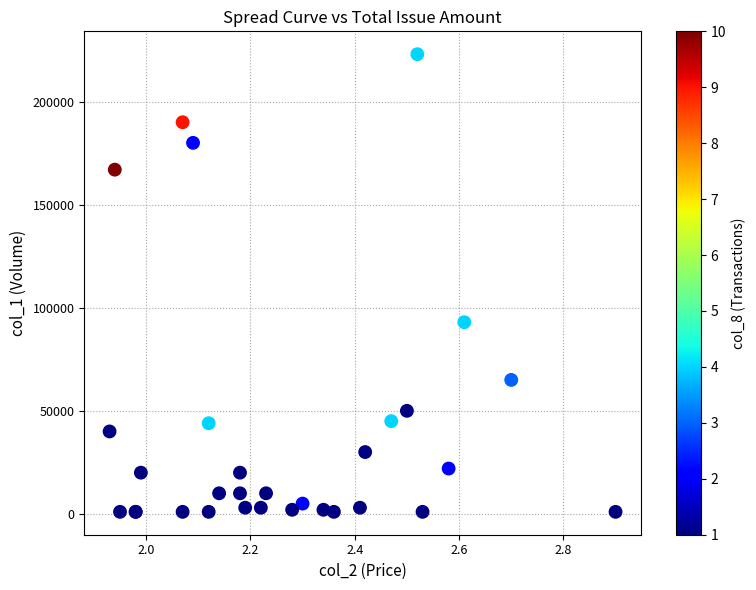

What Y value in the scatter plot is closest to 112000?

93000